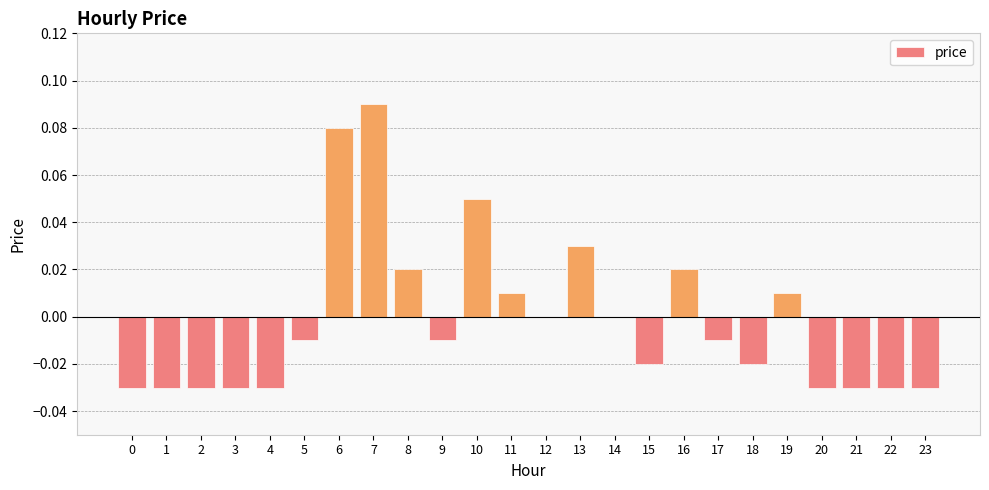

Where does the data first go above 0?

6